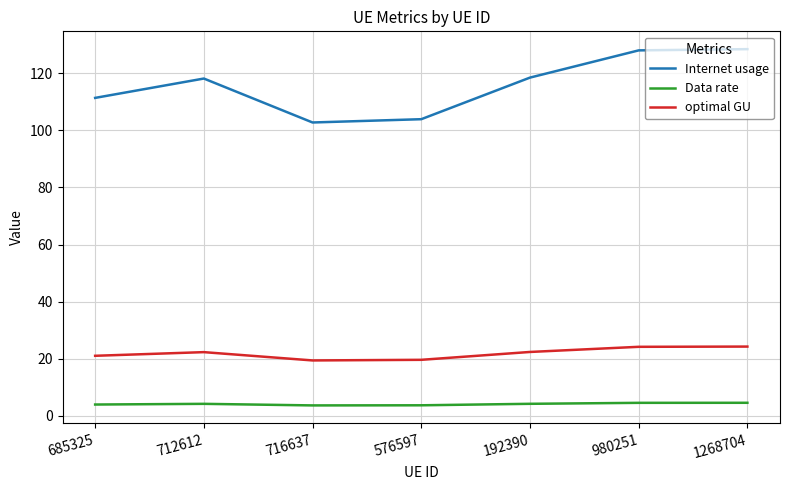

Rank the series by their average value, from highest to lowest.

Internet usage, optimal GU, Data rate